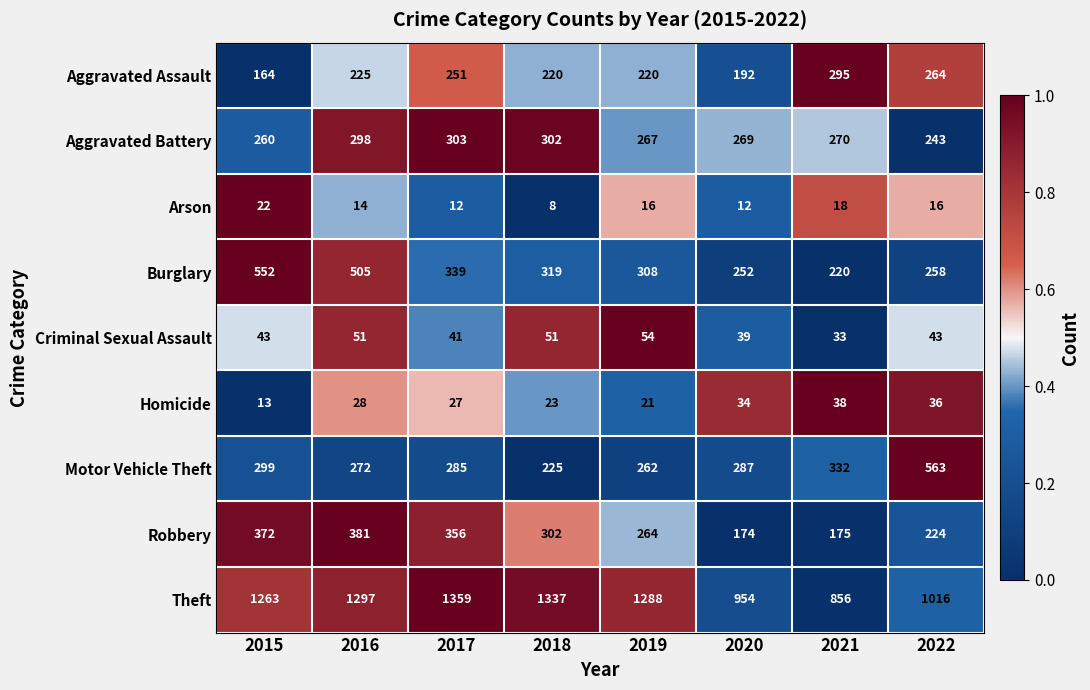

At which label does Arson first exceed 16?

2015